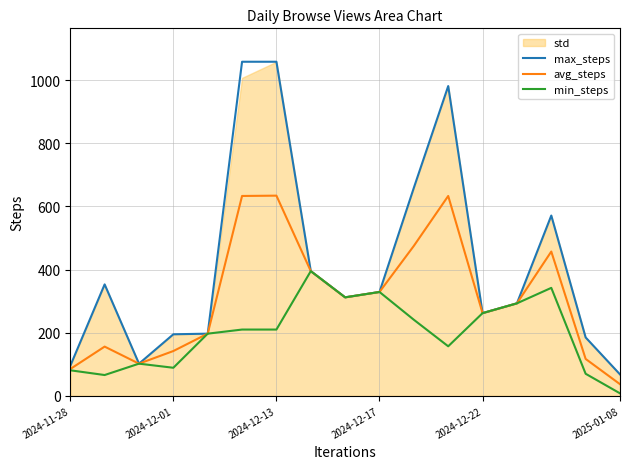

At 2024-11-28, list the series in order from largest to smallest.

max_steps, avg_steps, min_steps